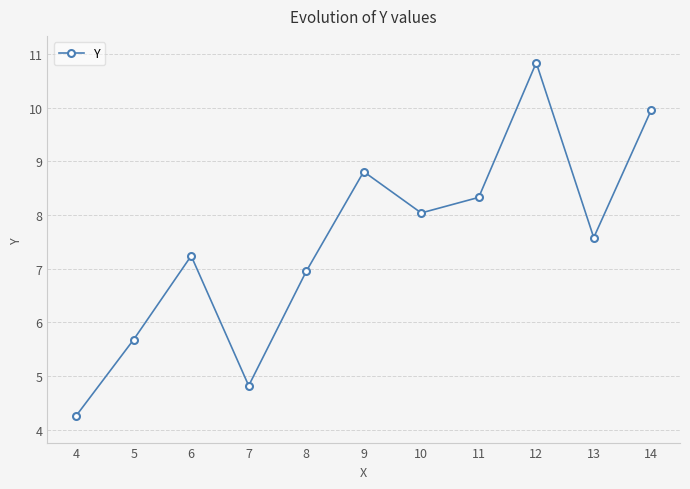

How many lines are shown in the chart?

1